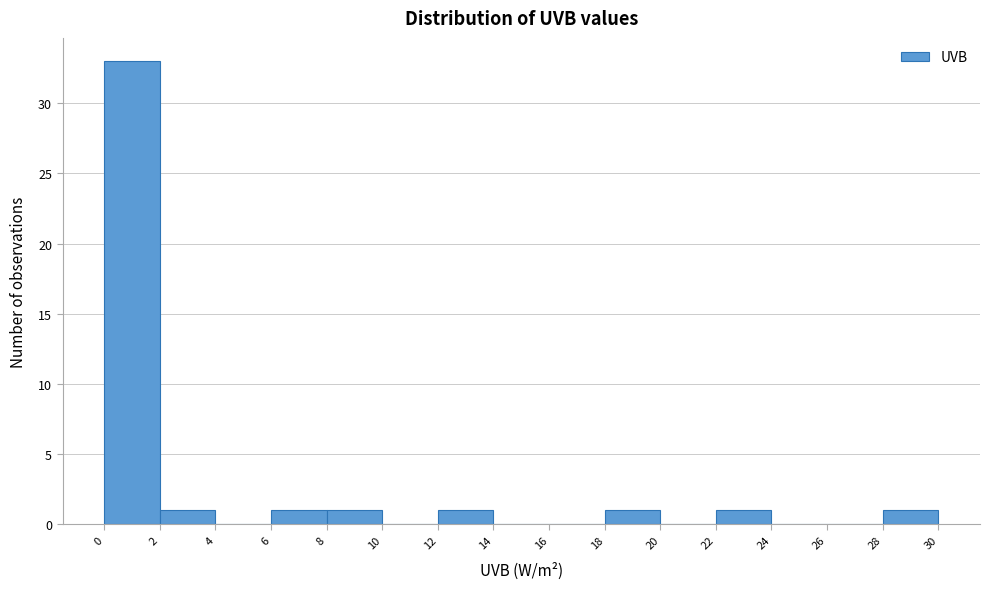

Reading left to right, transcribe this chart: for each bar, give the range it covers on the x-axis and its height. The values are not printed on the chart, so give them approximately, as read against the axis.

0 to 2: 33
2 to 4: 1
4 to 6: 0
6 to 8: 1
8 to 10: 1
10 to 12: 0
12 to 14: 1
14 to 16: 0
16 to 18: 0
18 to 20: 1
20 to 22: 0
22 to 24: 1
24 to 26: 0
26 to 28: 0
28 to 30: 1